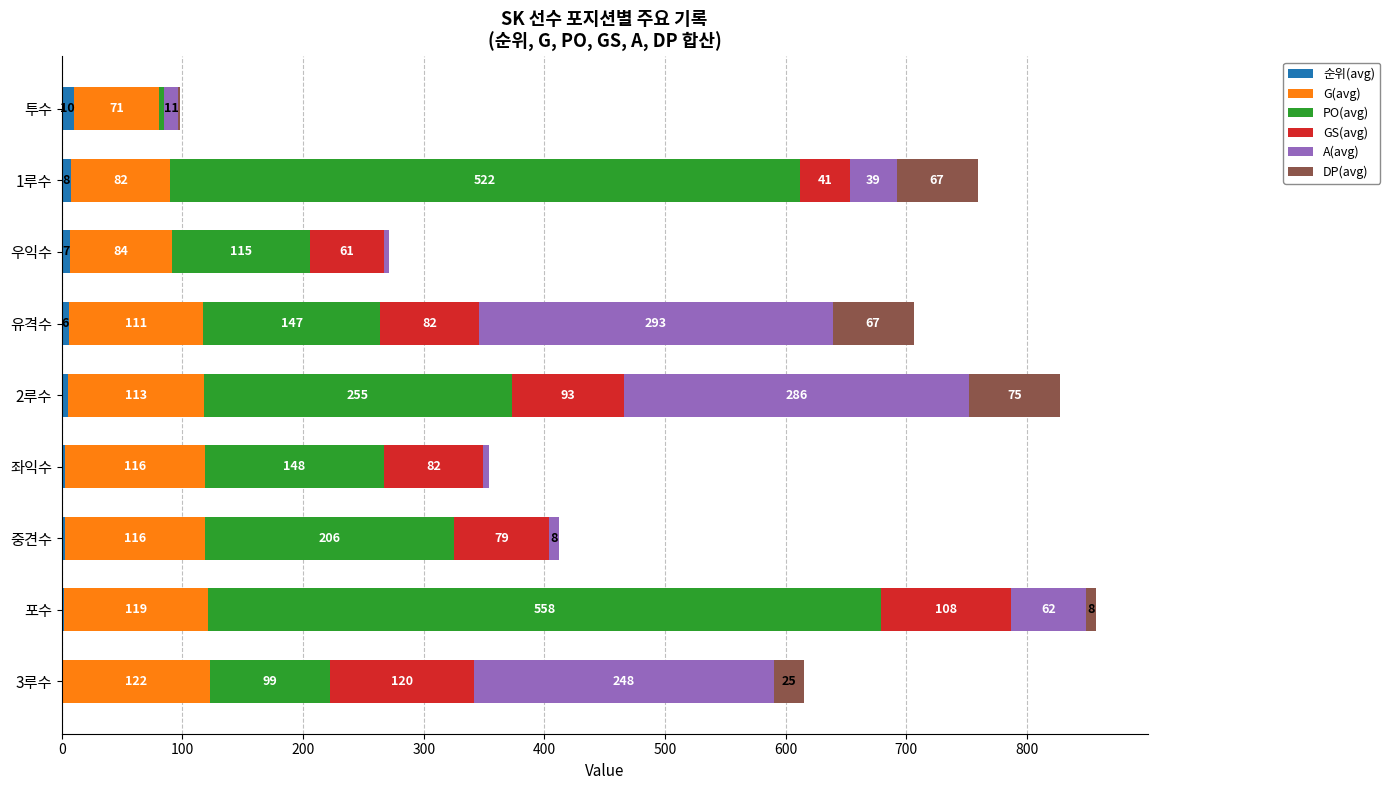

What is the total value across all series at 3루수?

615